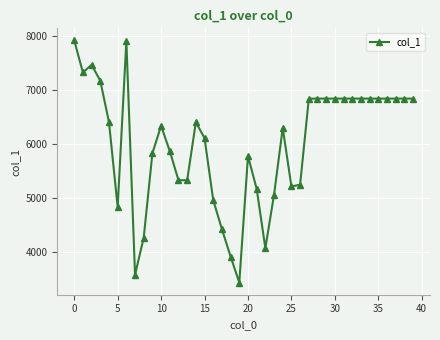

How many data points does each series have?

40